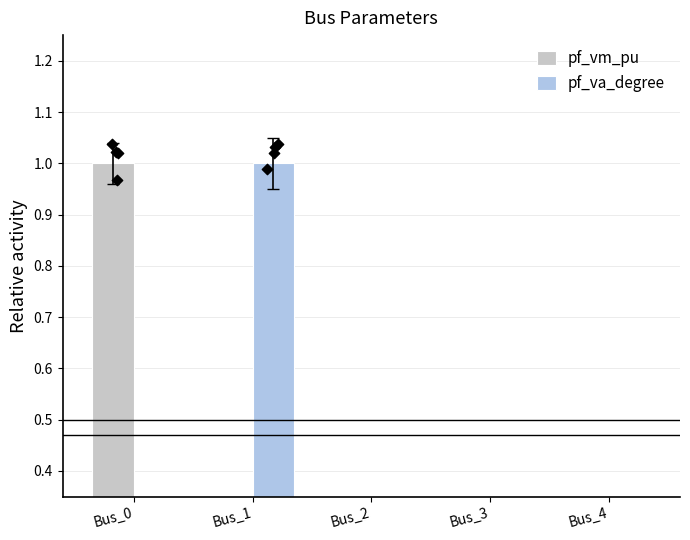

At which category is the sum across all series the highest?

Bus_0